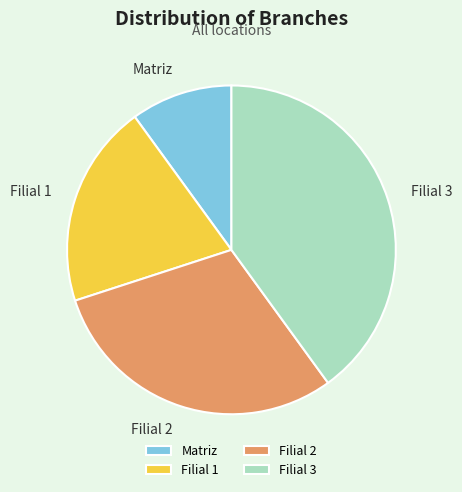

Which category has the biggest portion of the pie?

Filial 3